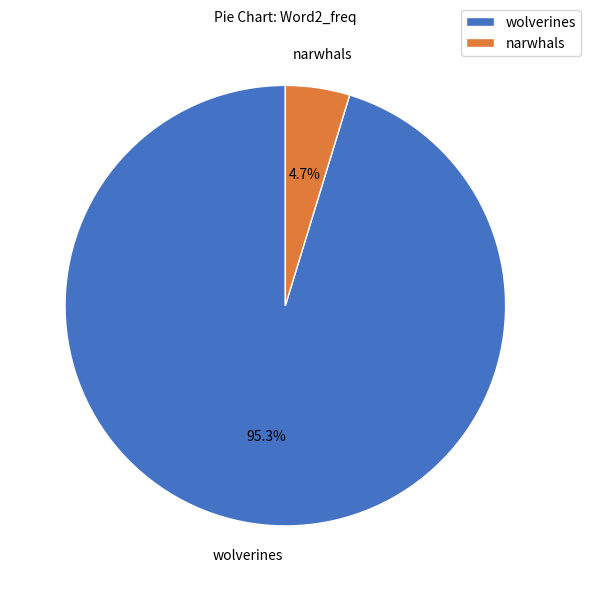

Which has a higher value, wolverines or narwhals?

wolverines